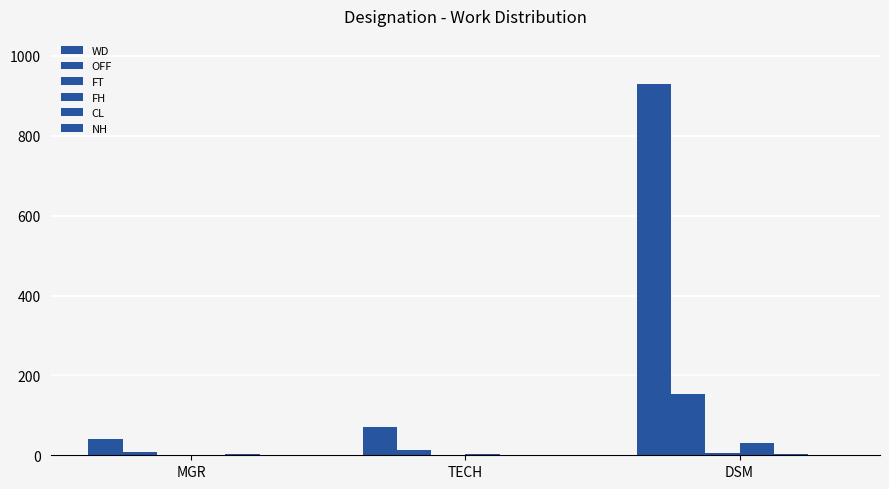

At how many categories does at least one series exceed 475?

1